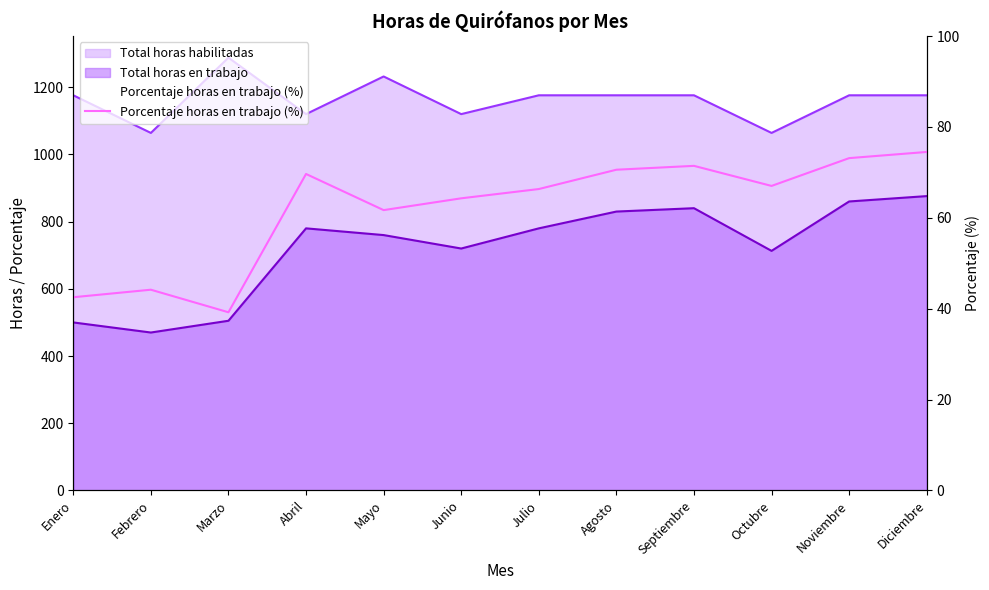

Where is the data nearest to the value 56?

Mayo